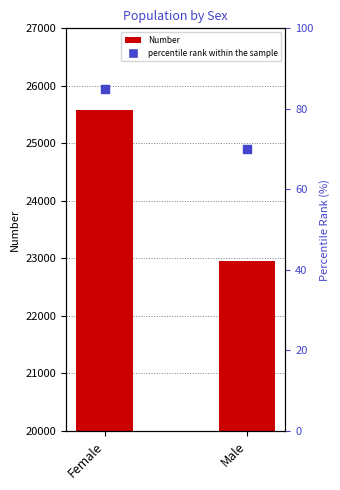

Which series has the widest spread of Y values?

Number